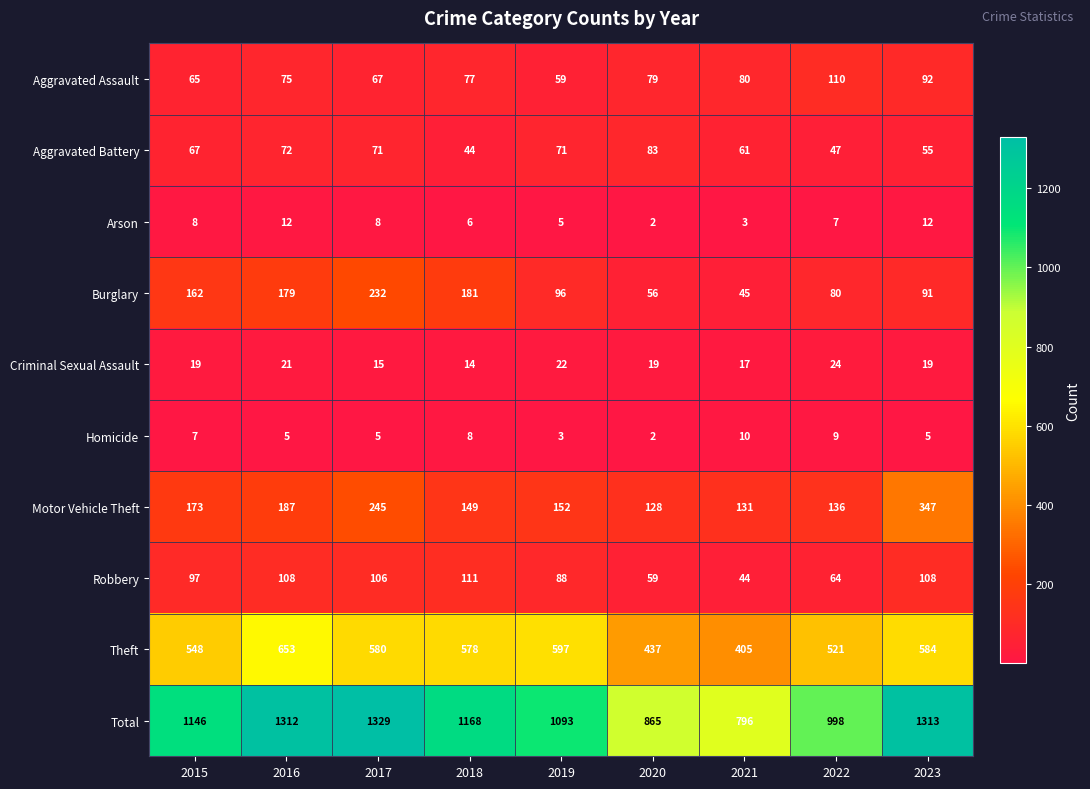

What is the minimum value shown in the chart?

2